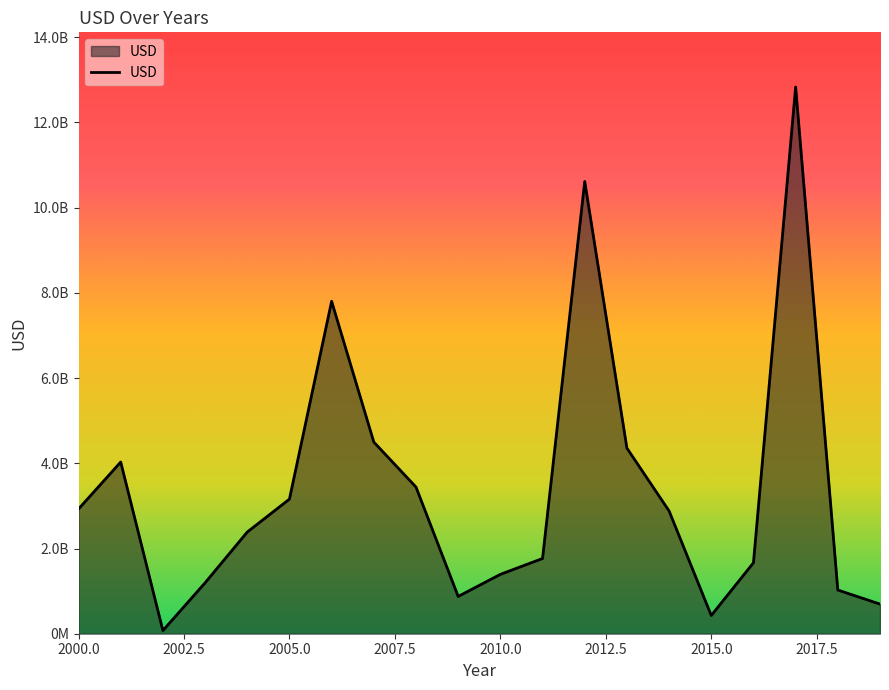

What is the difference between the maximum and minimum values?

12757479118